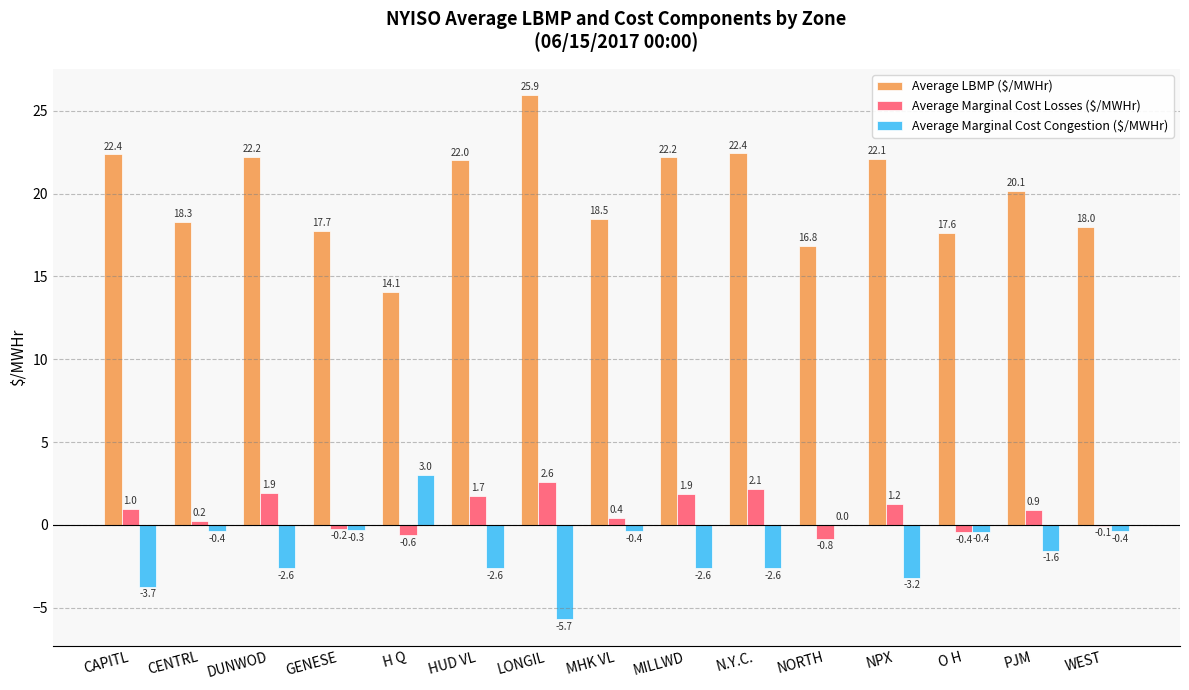

How many values in the Average Marginal Cost Losses ($/MWHr) series exceed 0?

10